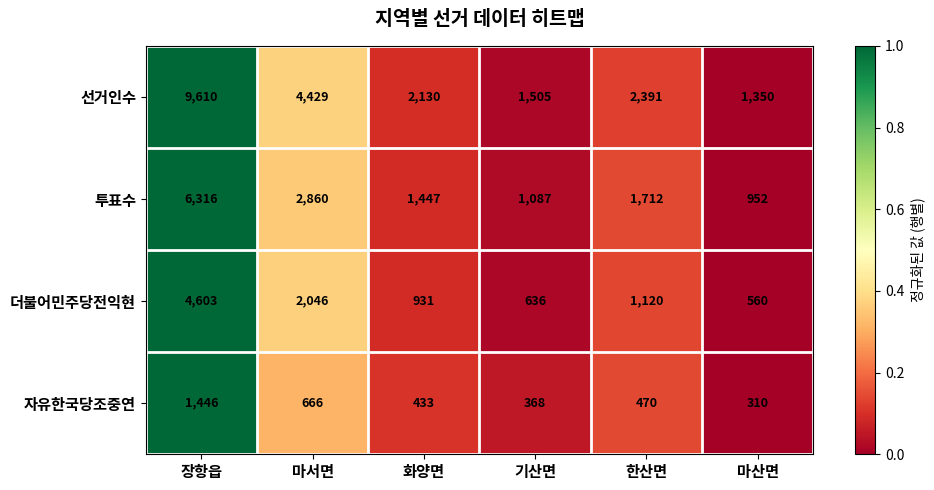

How many distinct data groups are displayed?

4